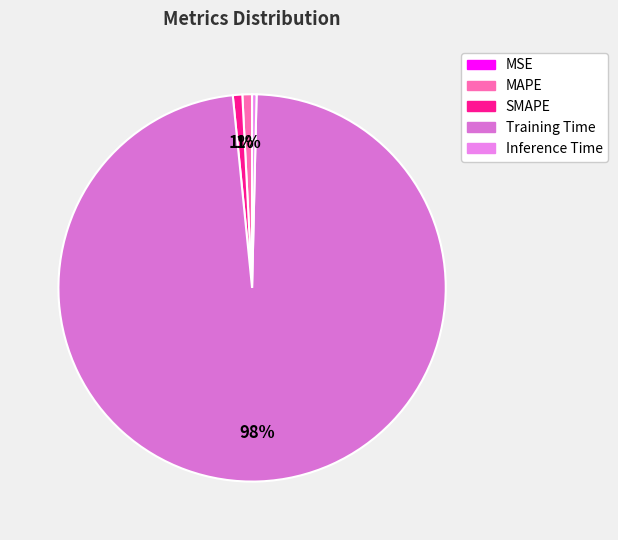

How much of the chart is everything except MAPE?

99.2%